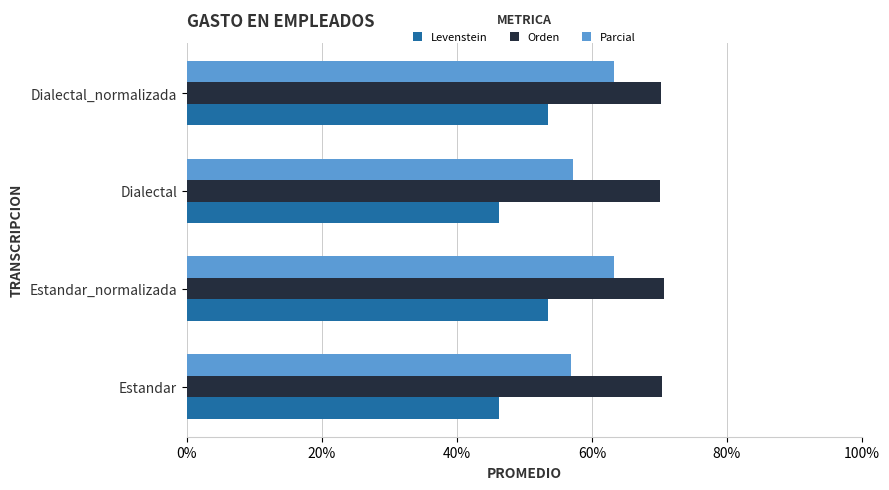

Is the value of Orden at Dialectal_normalizada greater than the value of Parcial at Estandar_normalizada?

Yes